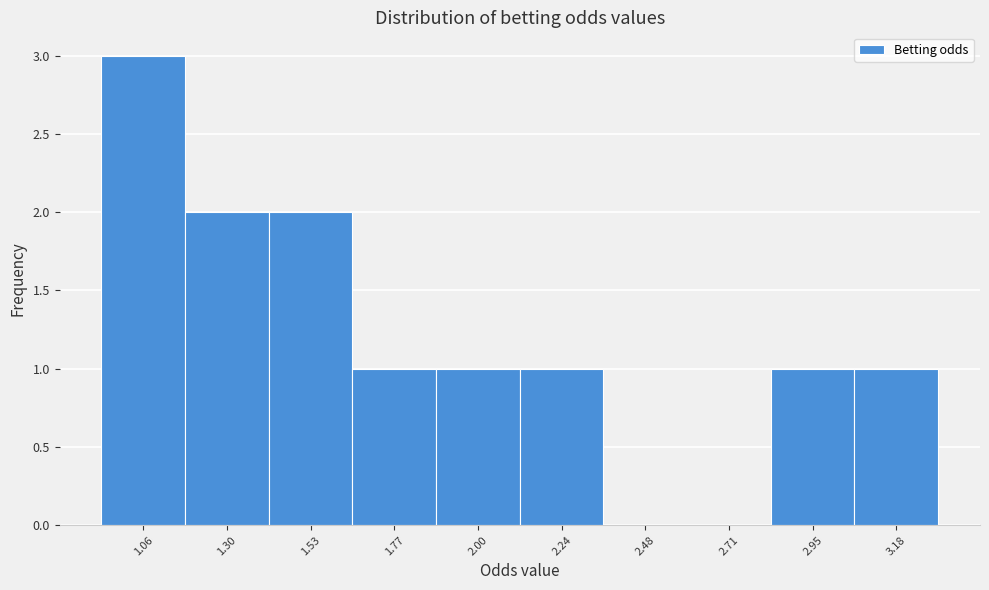

Reading left to right, what are all the values shown in this chart?

1.06=3	1.30=2	1.53=2	1.77=1	2.00=1	2.24=1	2.48=0	2.71=0	2.95=1	3.18=1